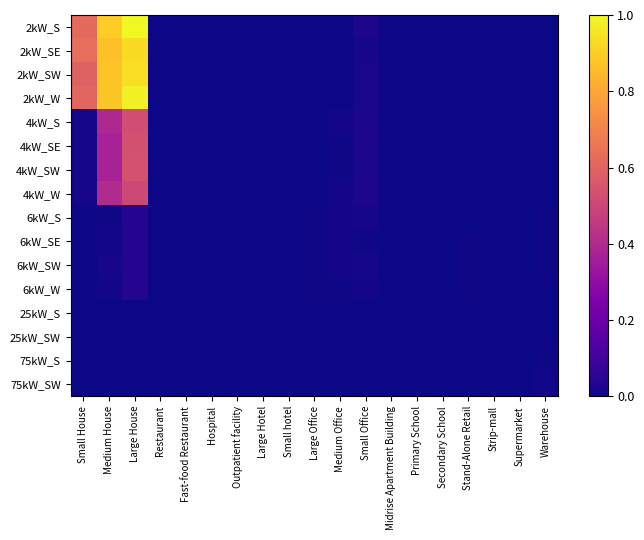

Rank the series at Hospital from lowest to highest value.

2kW_S, 2kW_SE, 2kW_SW, 2kW_W, 4kW_S, 4kW_SE, 4kW_W, 6kW_SE, 6kW_SW, 25kW_S, 25kW_SW, 4kW_SW, 6kW_S, 6kW_W, 75kW_S, 75kW_SW